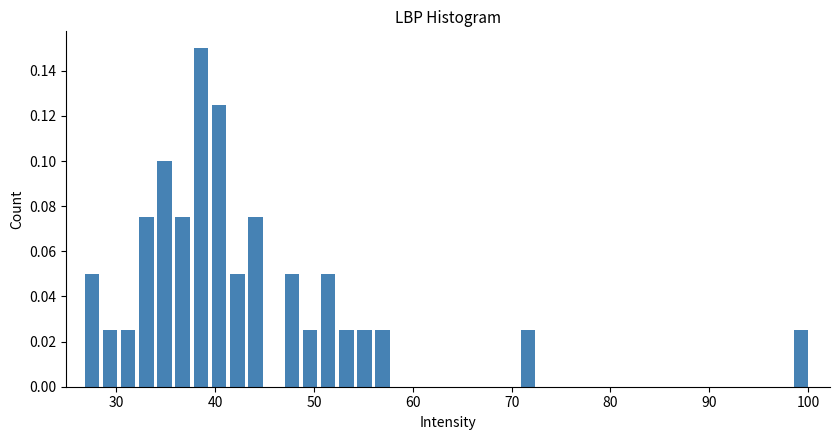

Read against the x-axis, roughly where is the centre of the tallest bar?

39